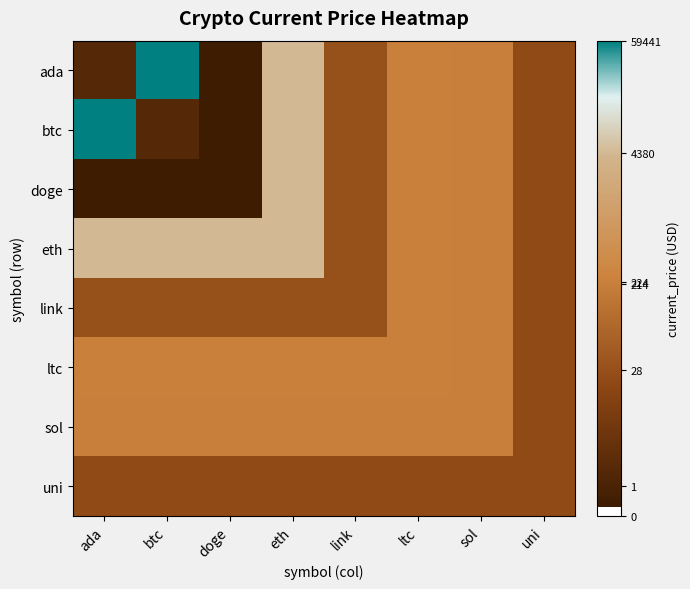

What is the difference between the highest and lowest values at link?

2.3